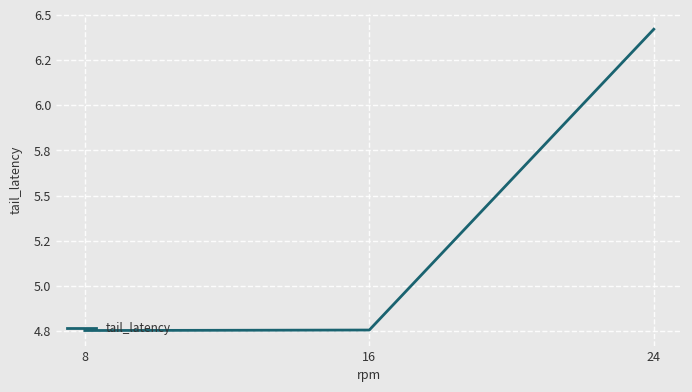

Which has a higher value, 16 or 8?

16